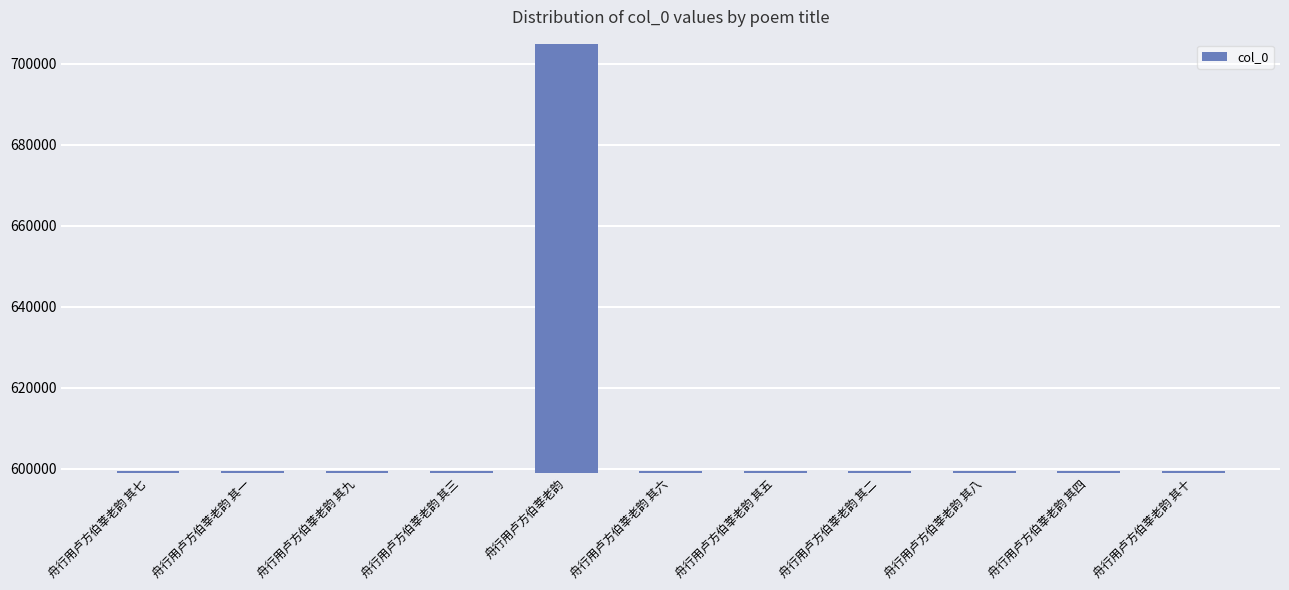

How many distinct data groups are displayed?

1